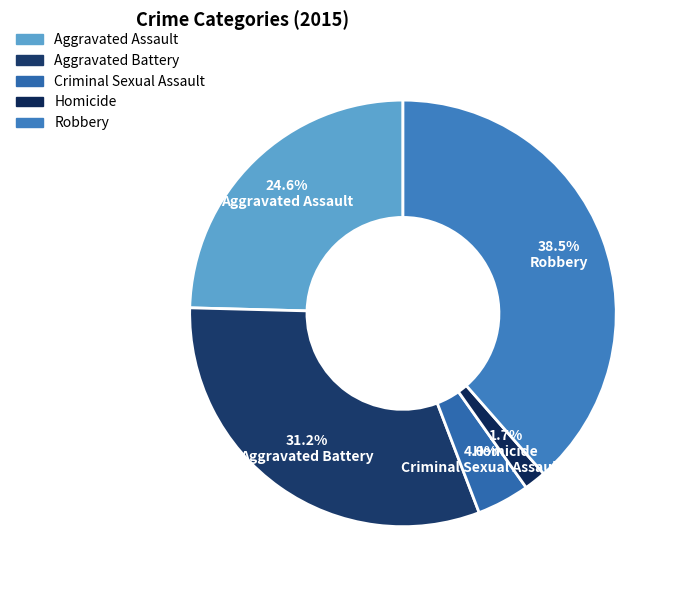

To the nearest percent, what portion does Criminal Sexual Assault represent?

4%